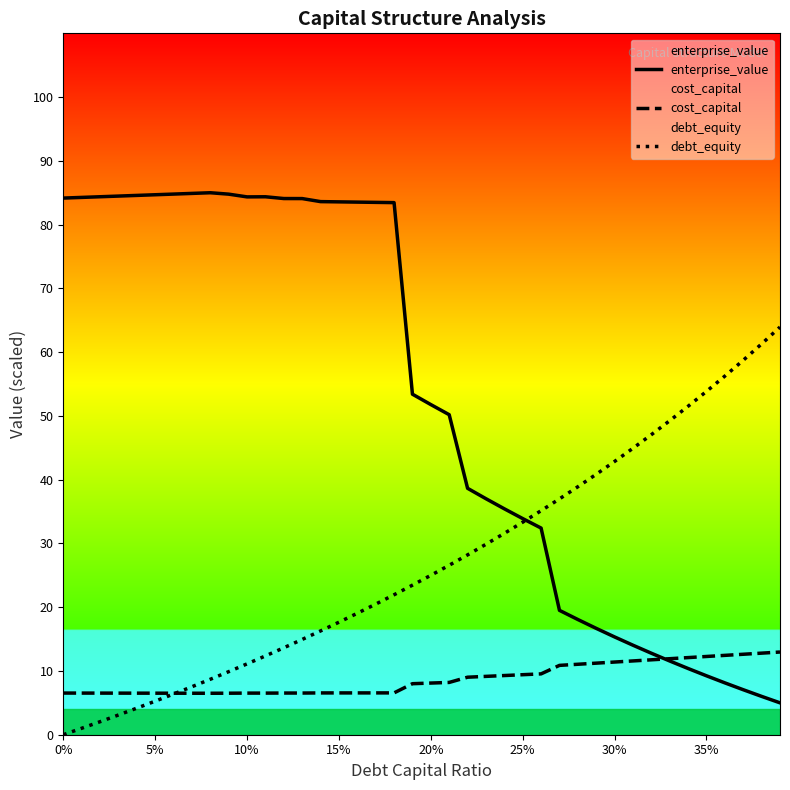

In enterprise_value, how many points are higher than both neighbors (excluding endpoints)?

2